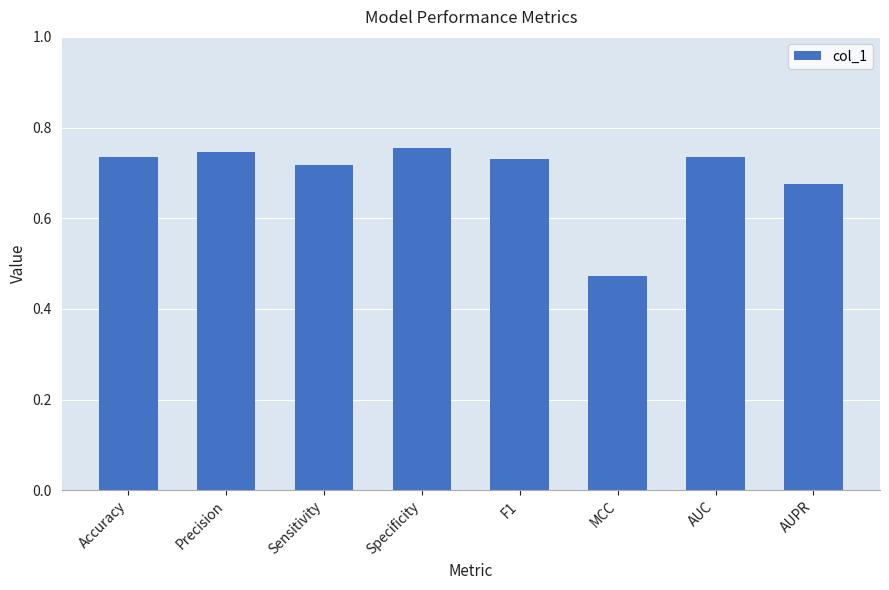

Which has a higher value, Specificity or Sensitivity?

Specificity